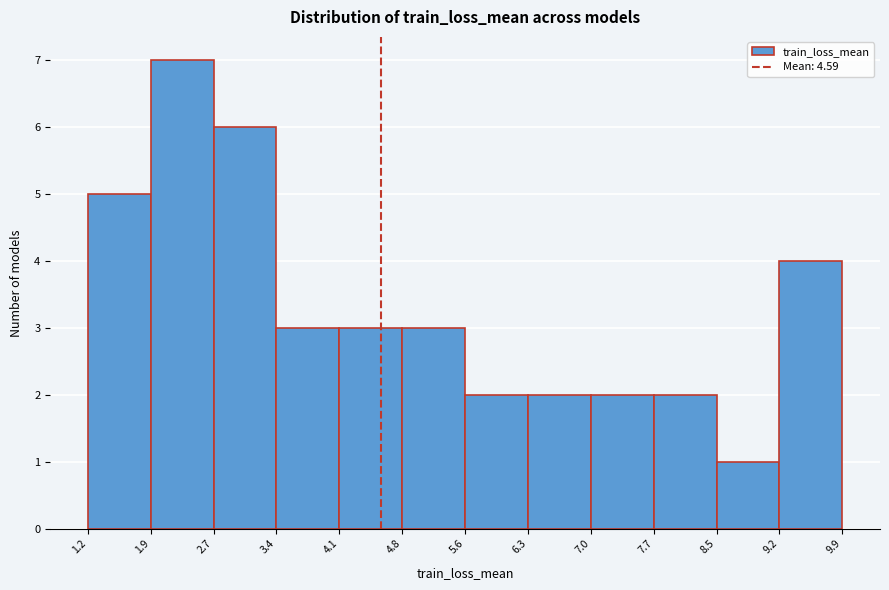

Which range on the x-axis has the tallest bar?

1.9 to 2.7